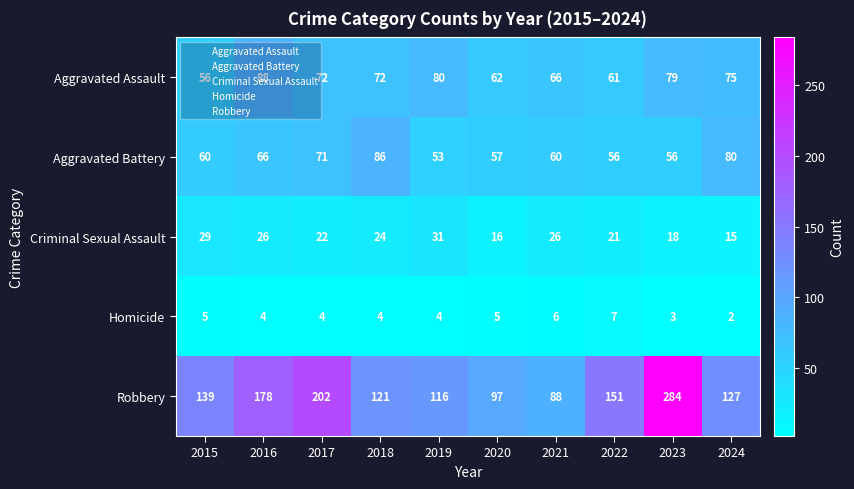

Which series has the largest range (max minus min)?

Robbery